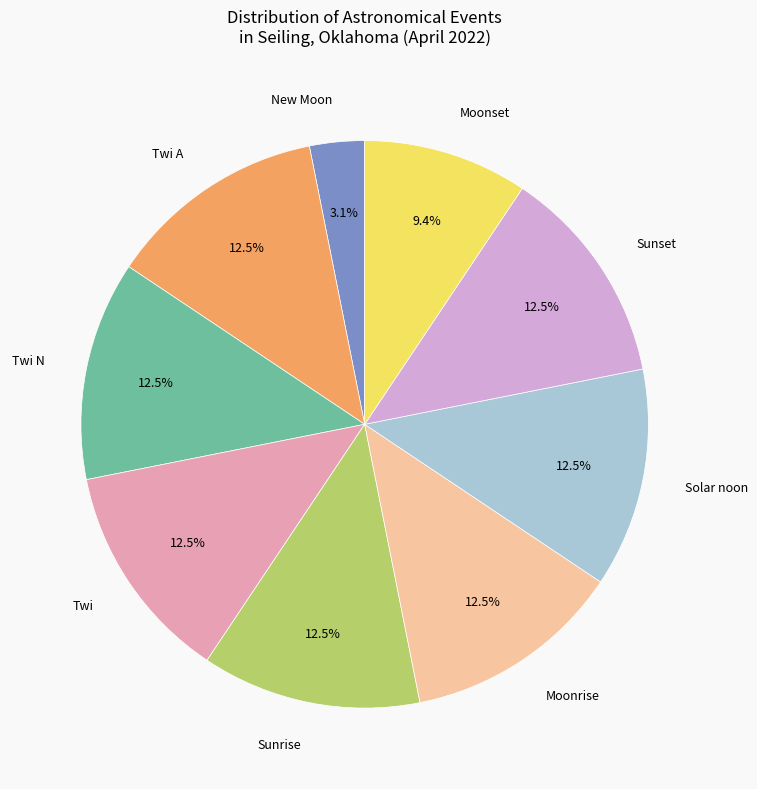

How many segments does this pie chart have?

9